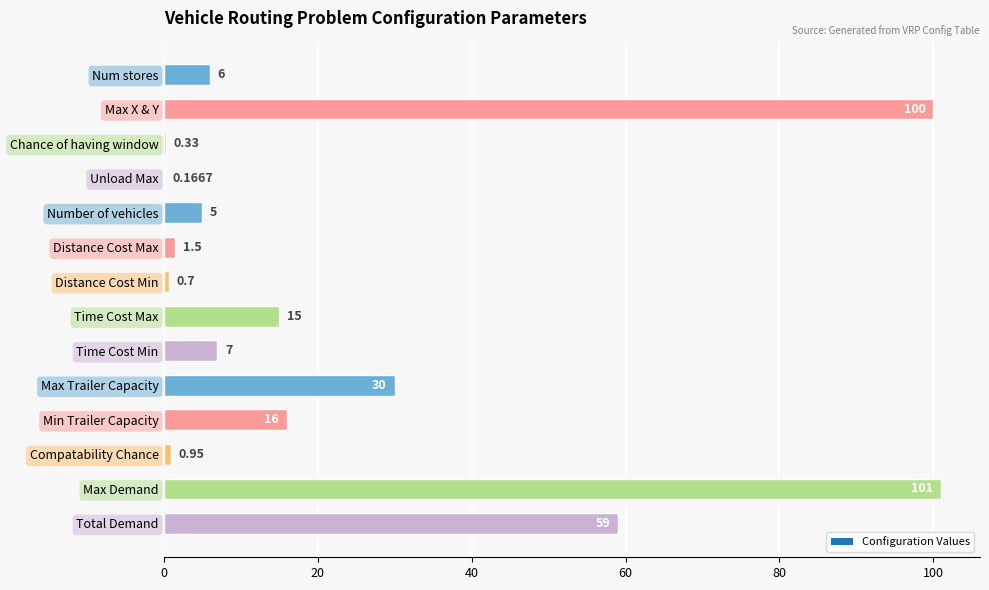

How many series are shown in this chart?

1